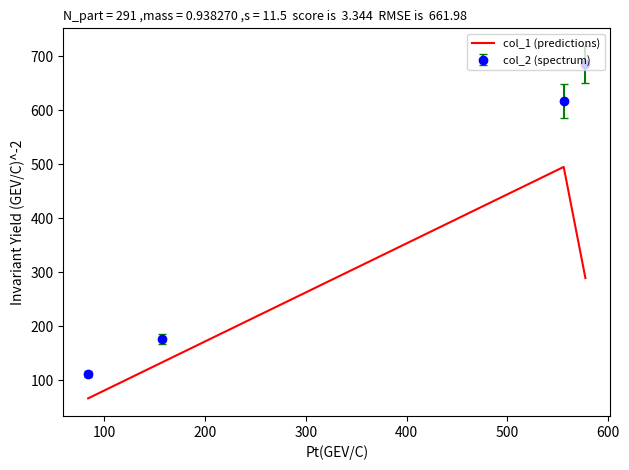

What is the minimum value shown in the chart?

66